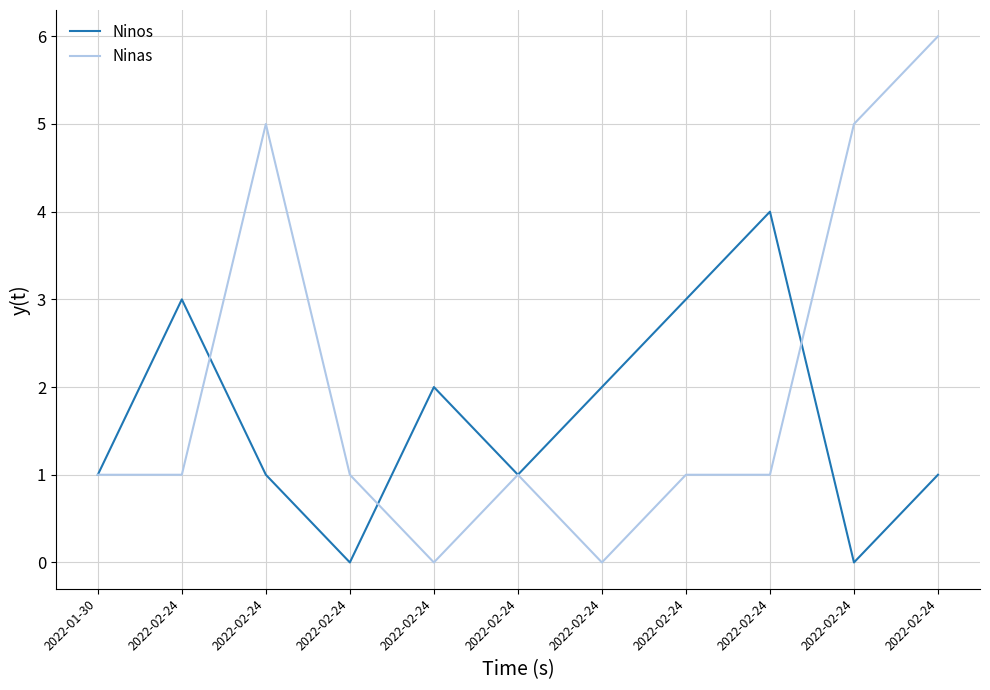

What is the greatest value displayed?

6